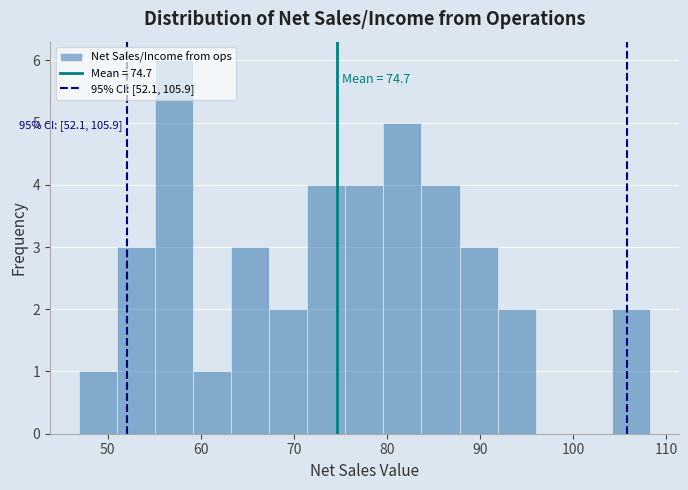

Over which range of the x-axis is the bar tallest?

55 to 59